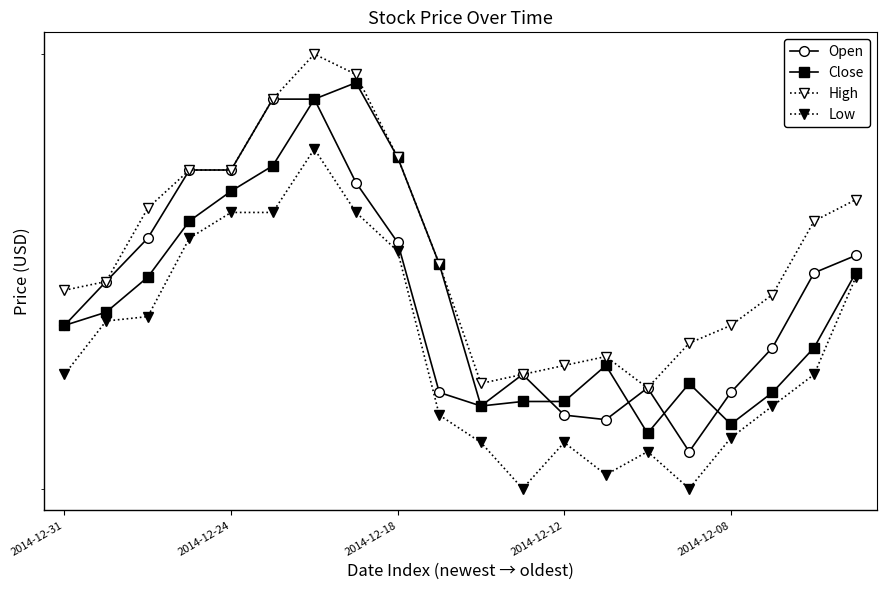

What is the average value of the Low series?

7.3